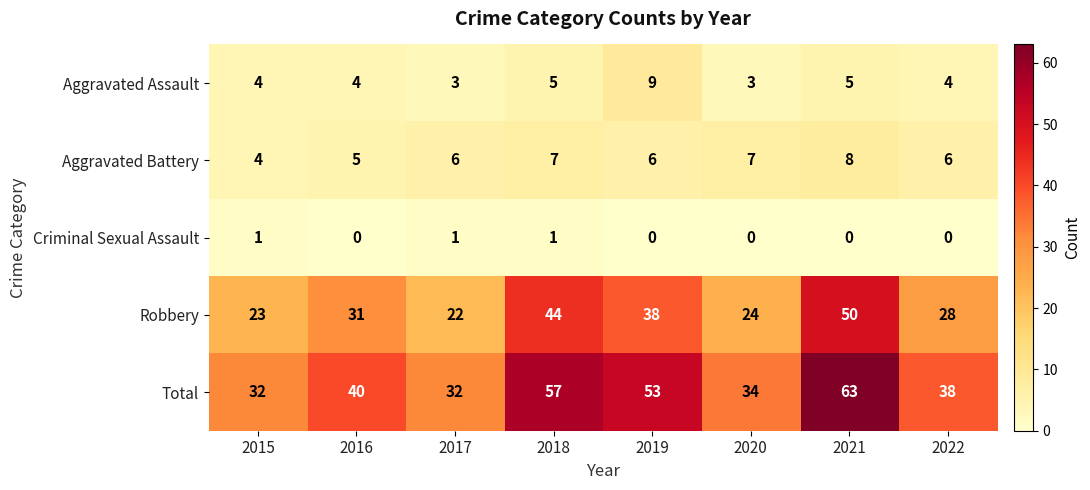

The Robbery series shows 24 at 2020. True or false?

True